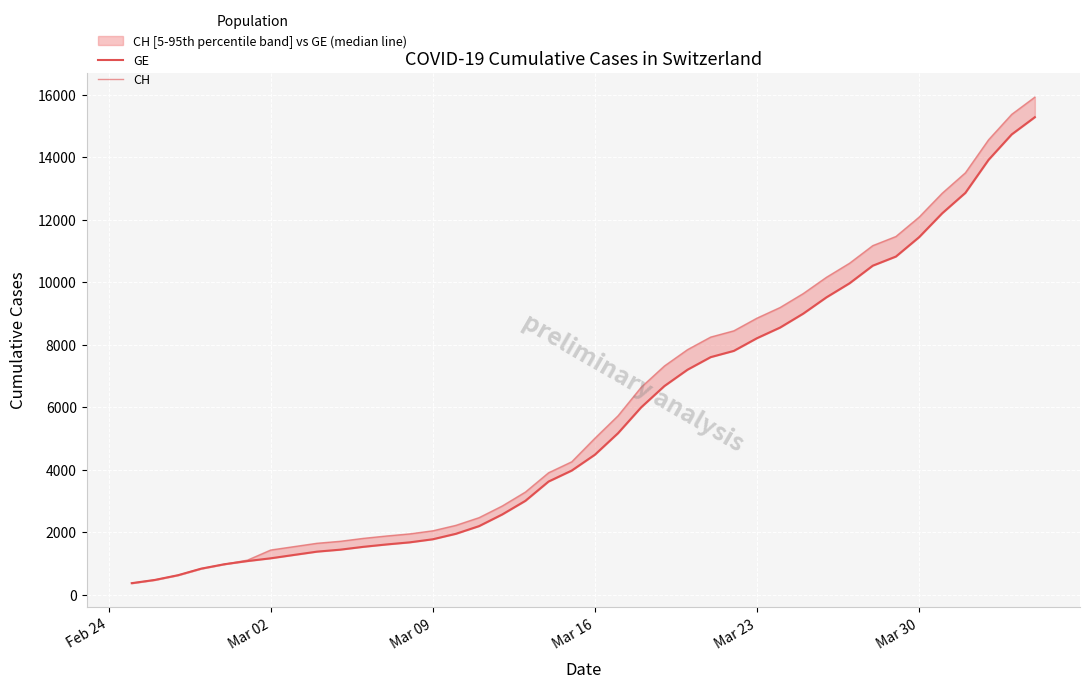

True or false: CH and GE cross at least once.

False